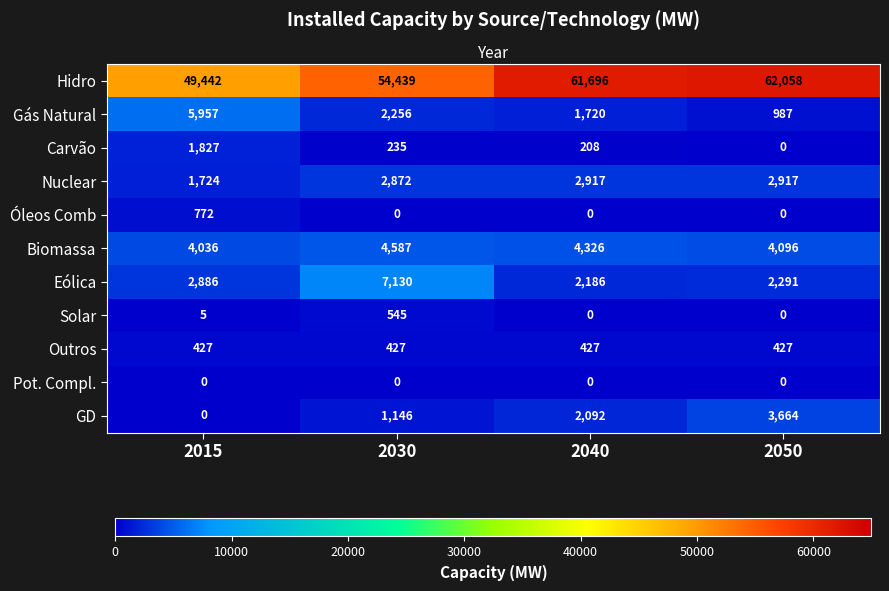

Where is Biomassa nearest to the value 4311?

2040